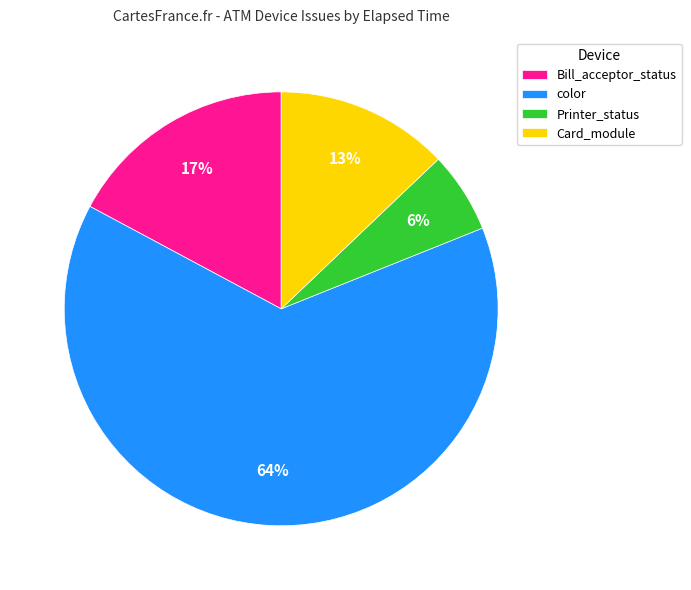

How many segments does this pie chart have?

4